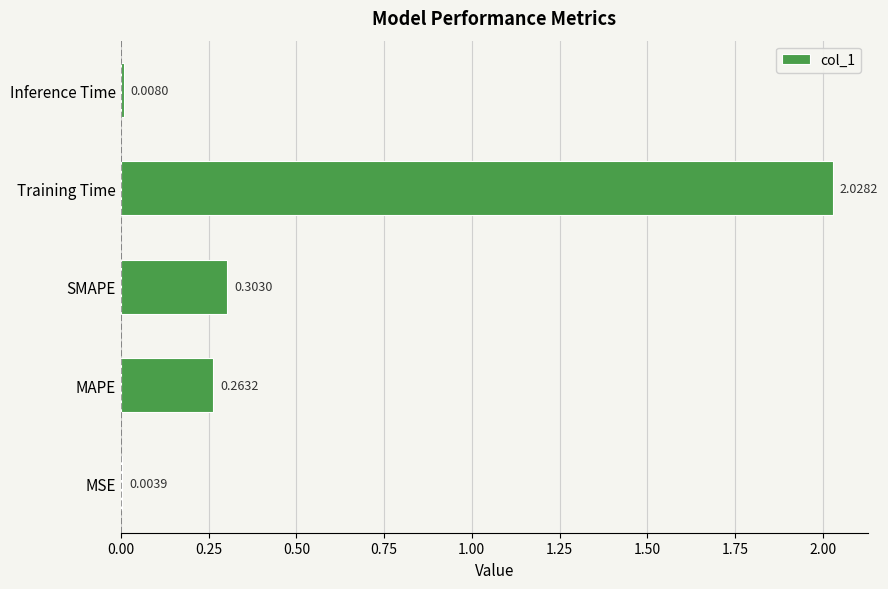

Which has a higher value, Inference Time or SMAPE?

SMAPE